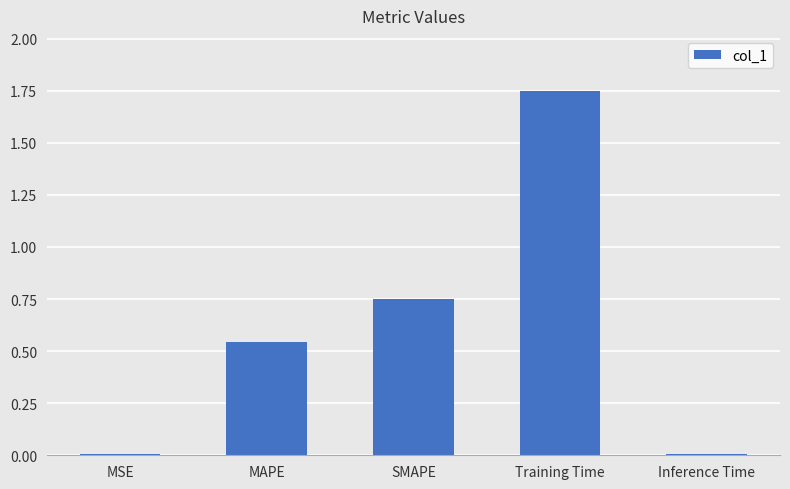

What is the change in value from Training Time to Inference Time?

-1.7